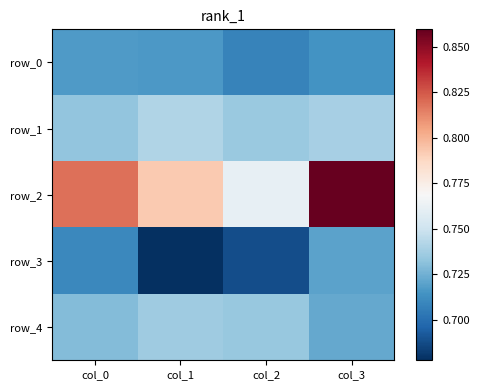

Reading left to right, extract all data points from this chart.

row_0: 0.7	0.7	0.7	0.7
row_1: 0.7	0.7	0.7	0.7
row_2: 0.8	0.8	0.8	0.9
row_3: 0.7	0.7	0.7	0.7
row_4: 0.7	0.7	0.7	0.7